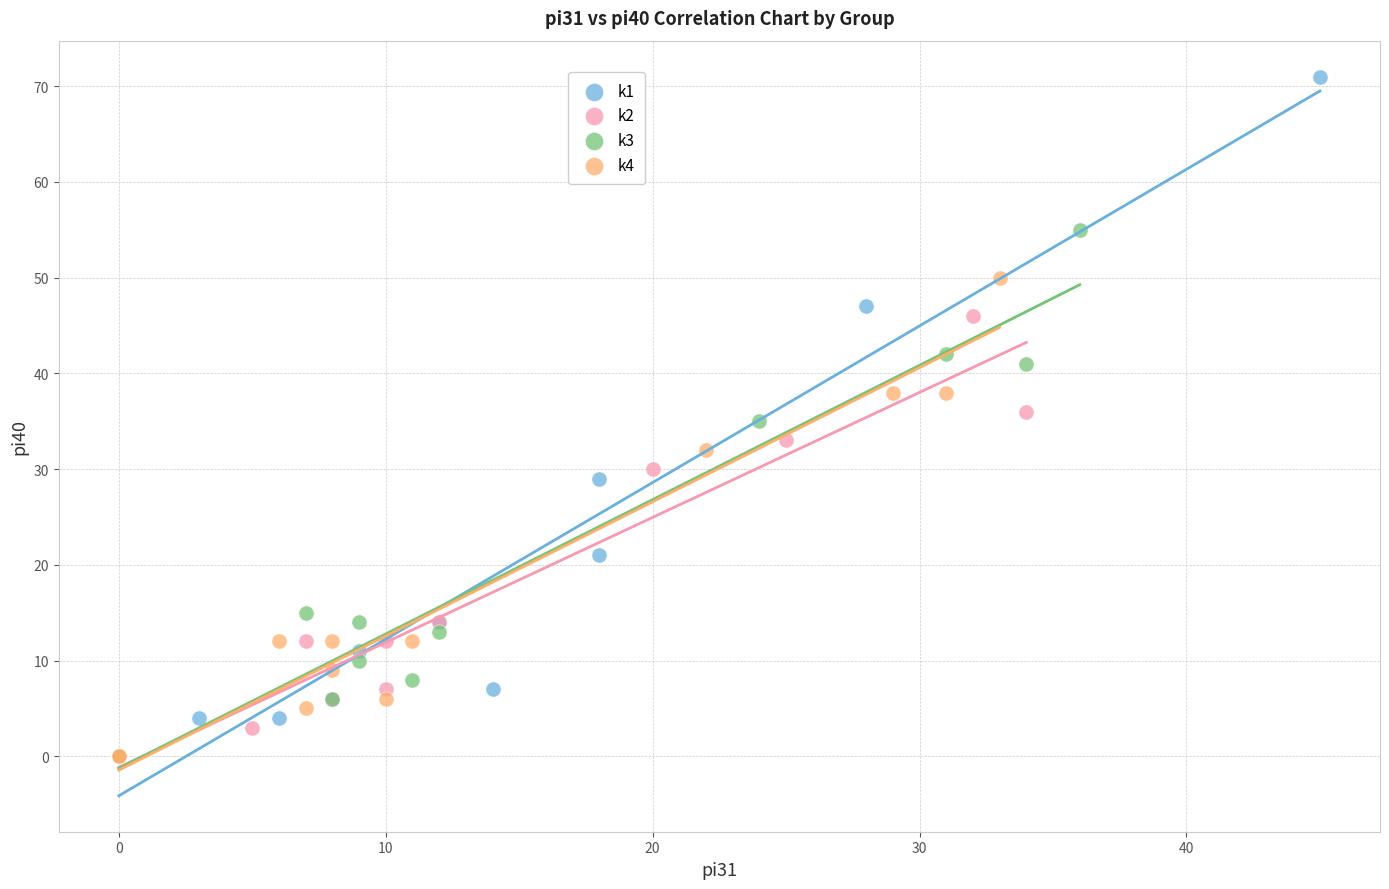

Which series has the widest spread of Y values?

k1